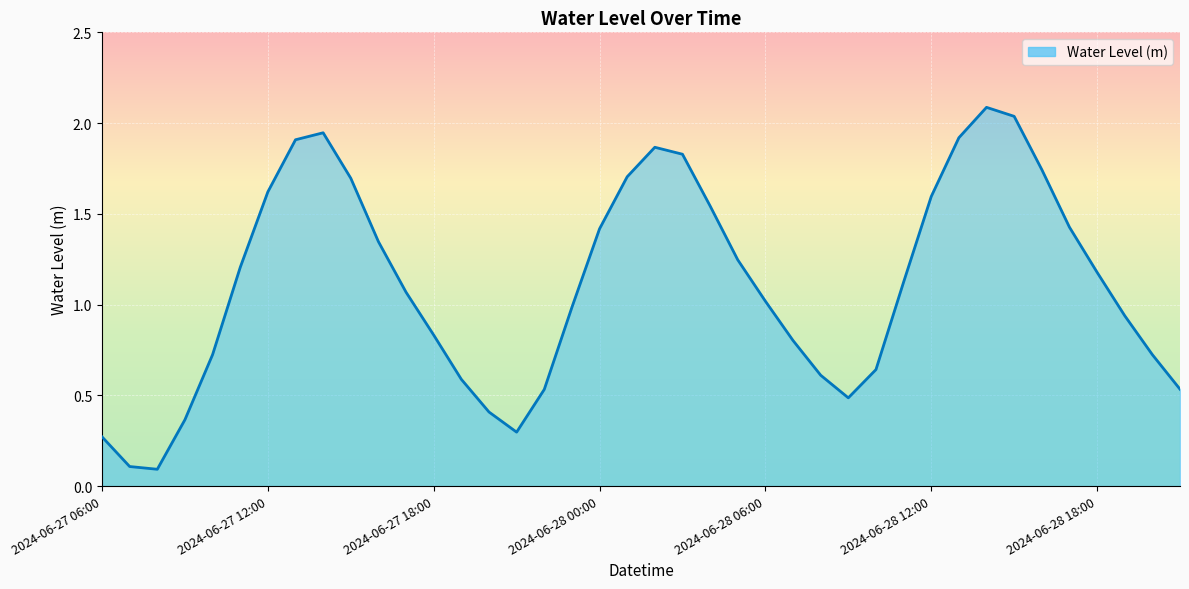

What is the average value?

1.1